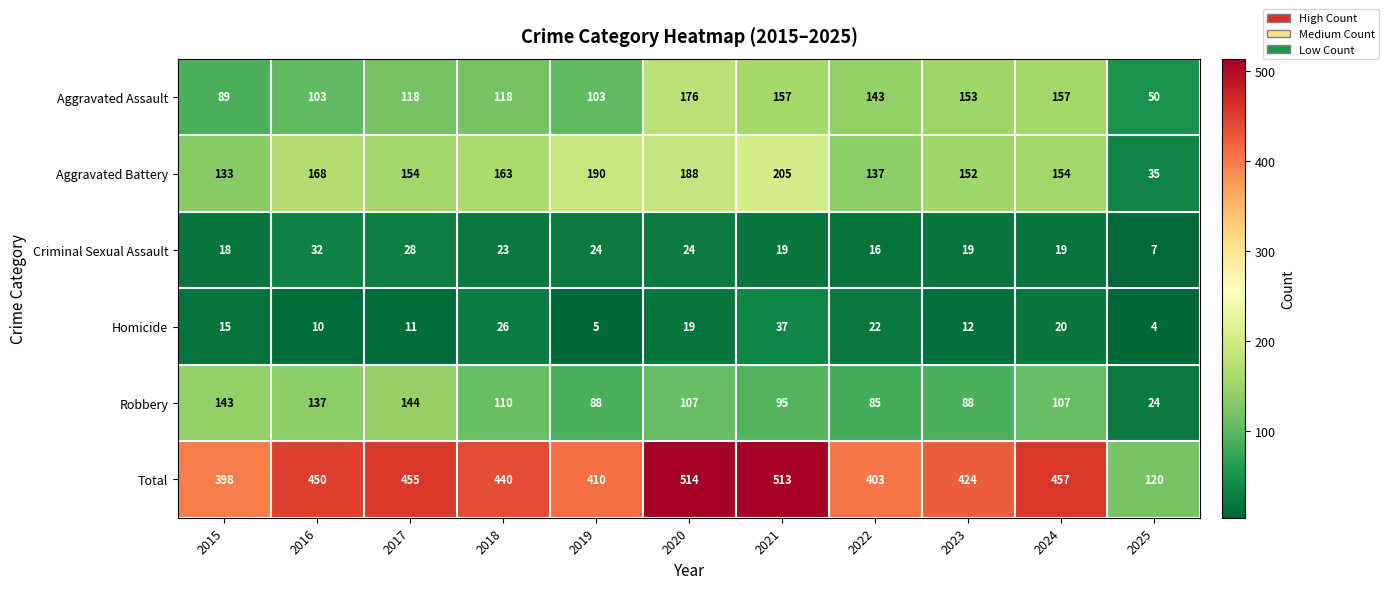

How many data points does each series have?

11